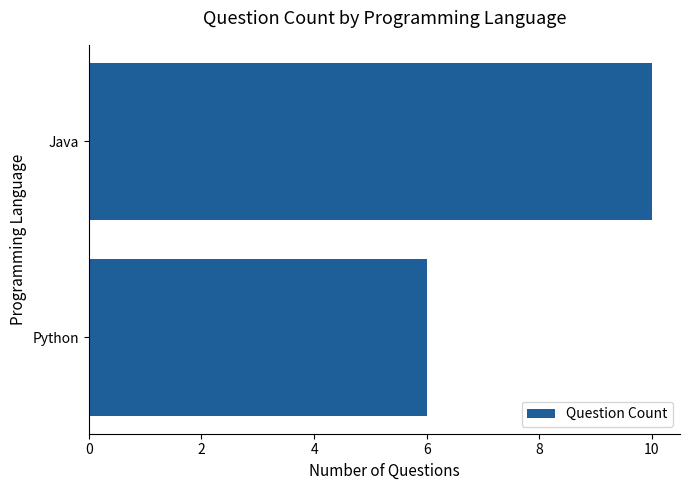

Does the chart contain stacked bars?

No